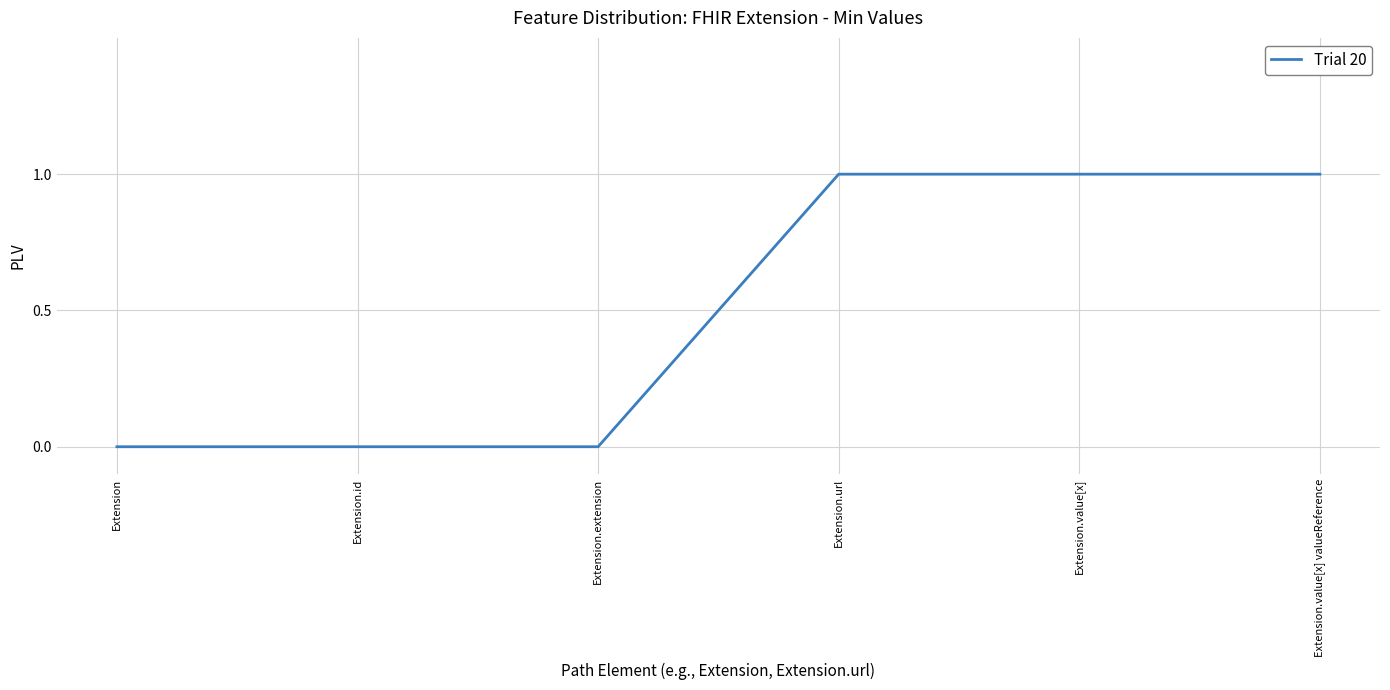

Count the number of categories in the chart.

6